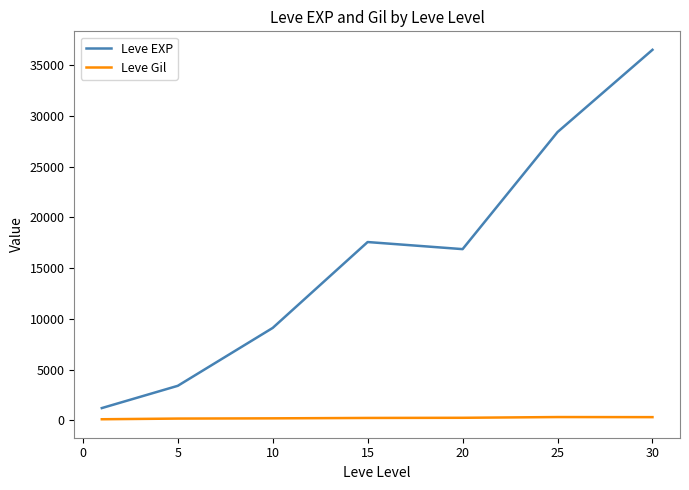

What is the greatest value displayed?

36492.5